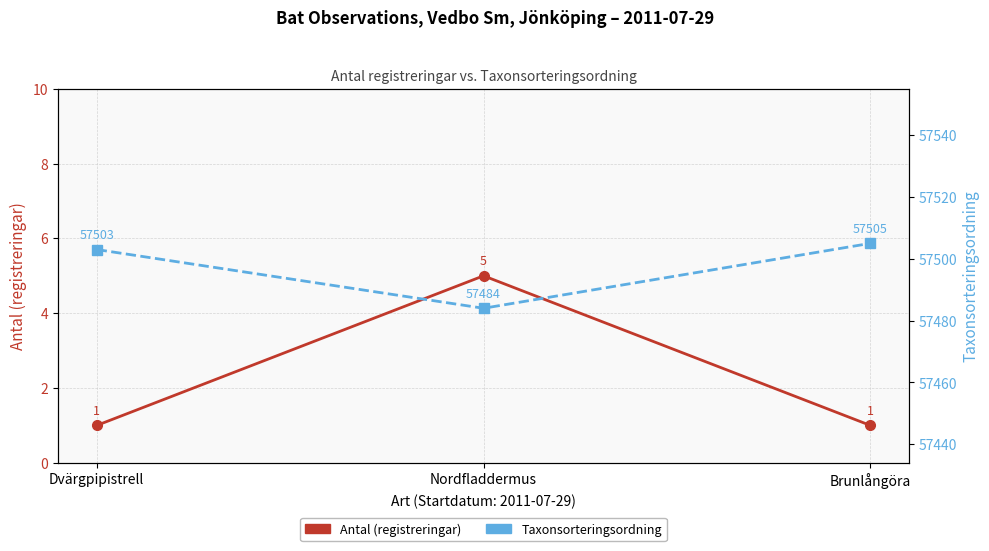

What are all the series names shown in the legend?

Antal (registreringar), Taxonsorteringsordning